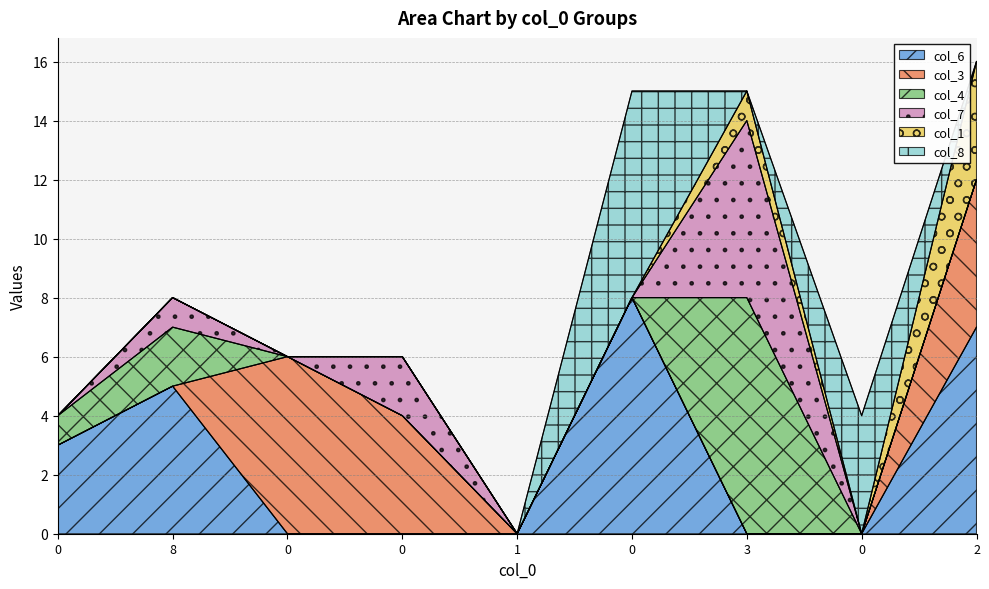

At how many categories does at least one series exceed 3?

7